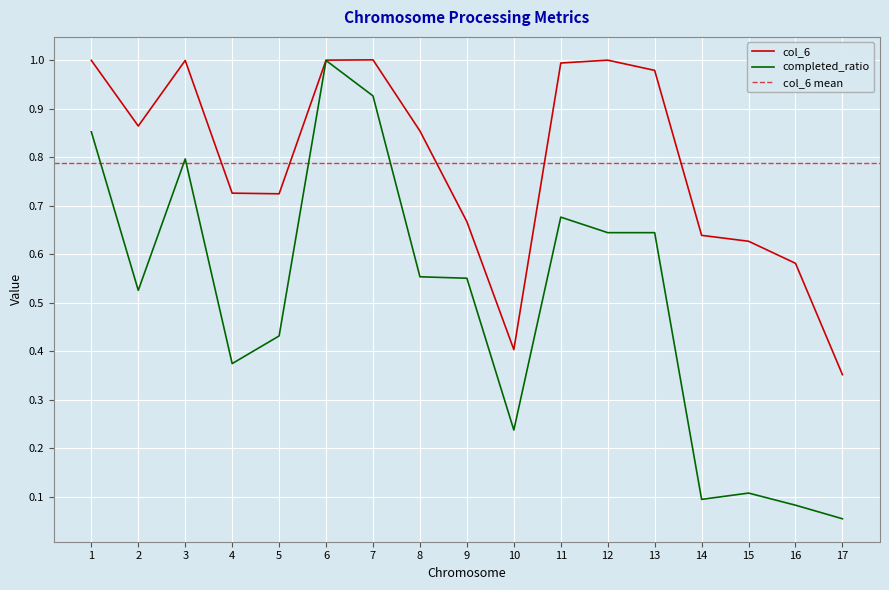

Is it true that col_6 equals 1.0 at 11?

True